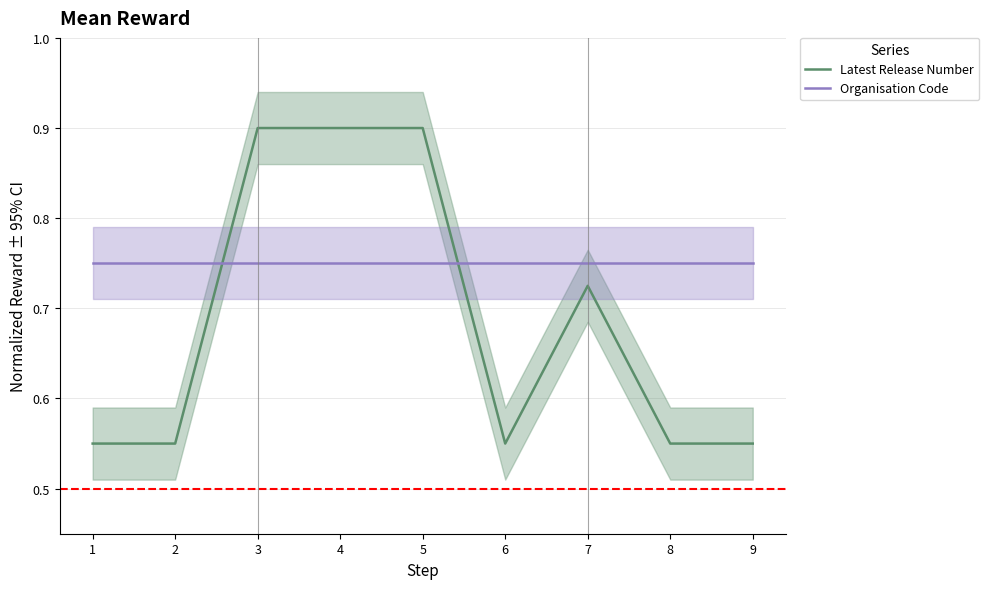

Which series ends up on top after the final intersection of Latest Release Number and Organisation Code?

Organisation Code